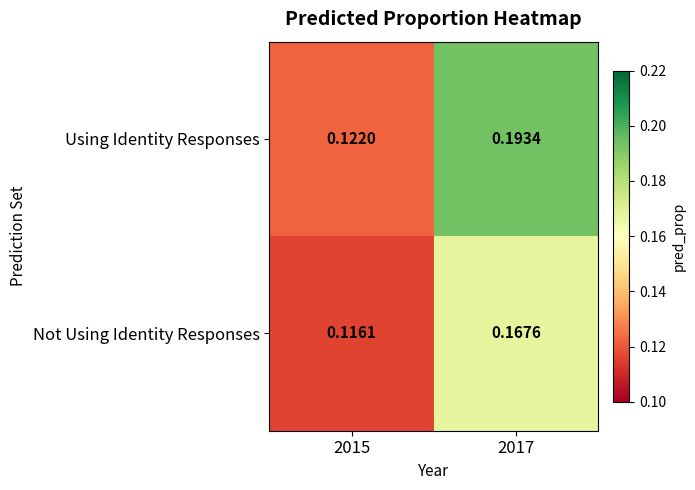

List the series in order of their peak value, lowest first.

Not Using Identity Responses, Using Identity Responses